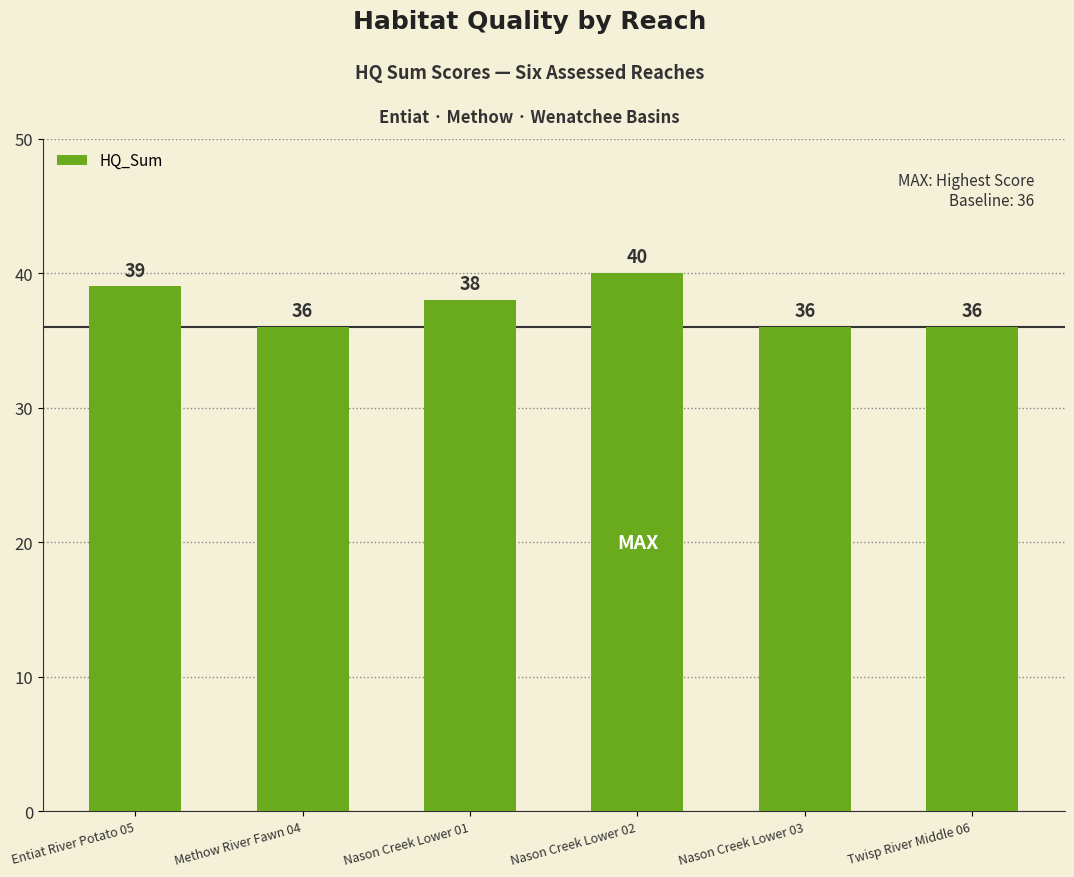

What is the greatest value displayed?

40